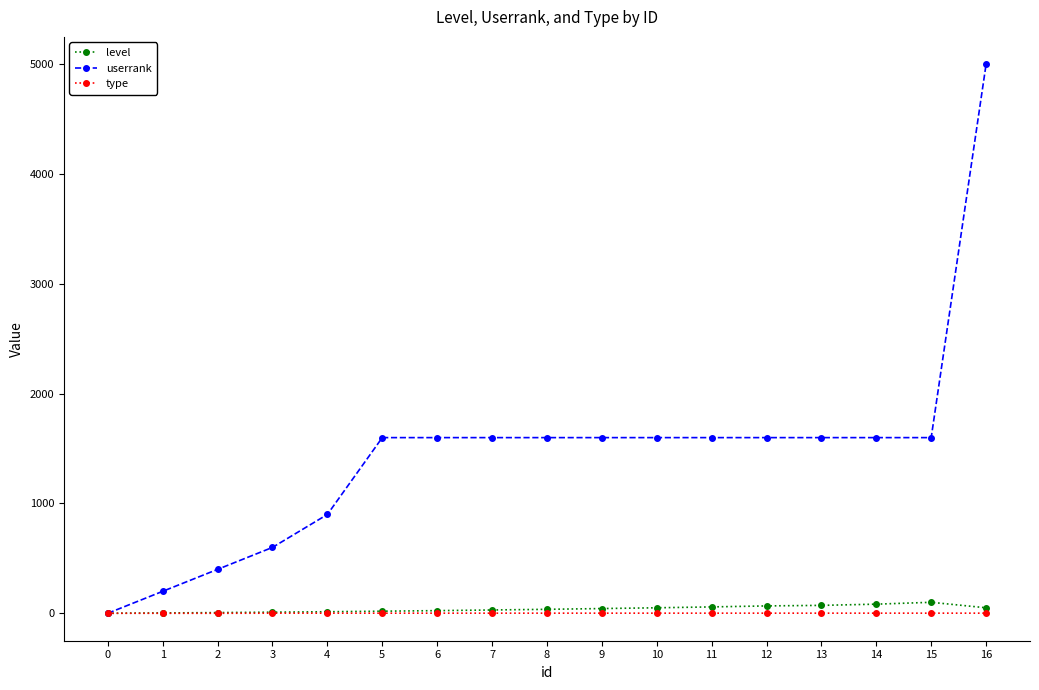

Is the value of level at 11 greater than the value of type at 10?

Yes